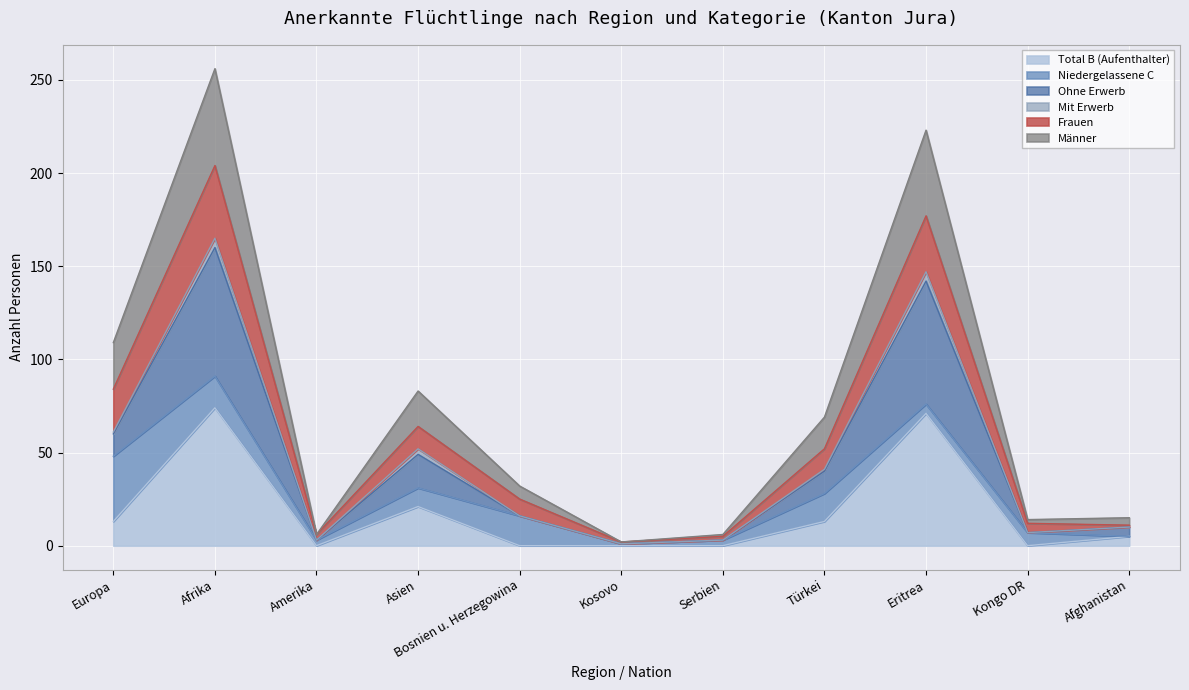

What are all the series names shown in the legend?

Total B (Aufenthalter), Niedergelassene C, Ohne Erwerb, Mit Erwerb, Frauen, Männer